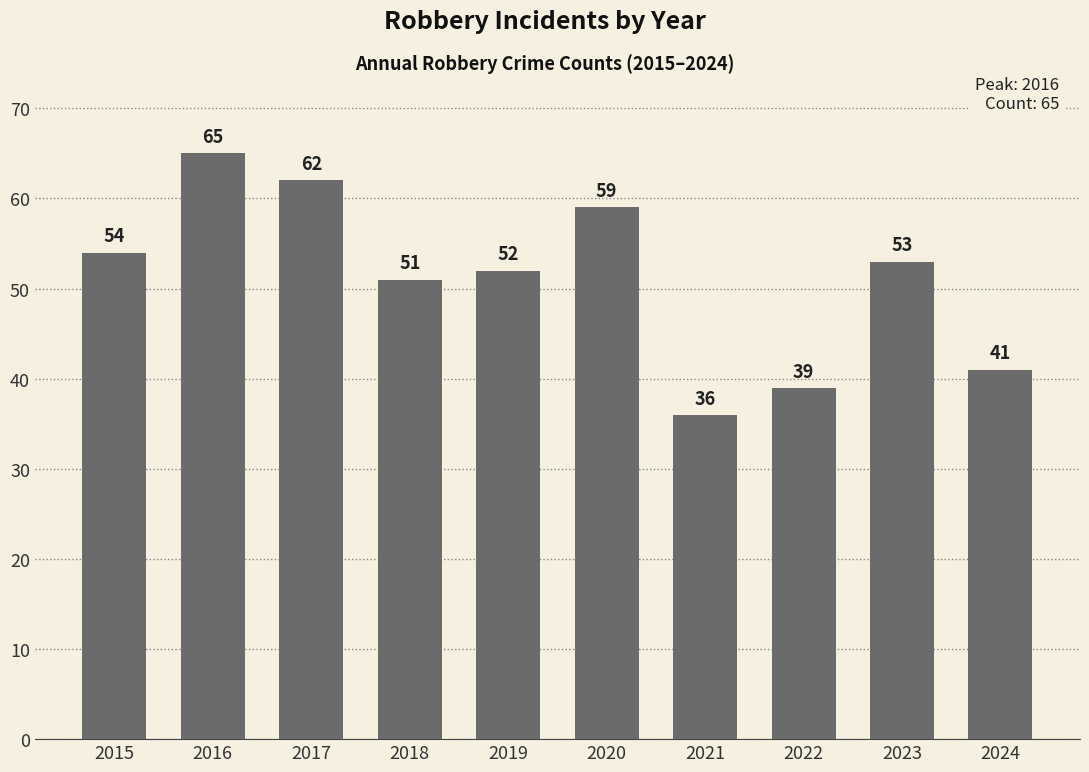

Which label corresponds to the largest value in the chart?

2016